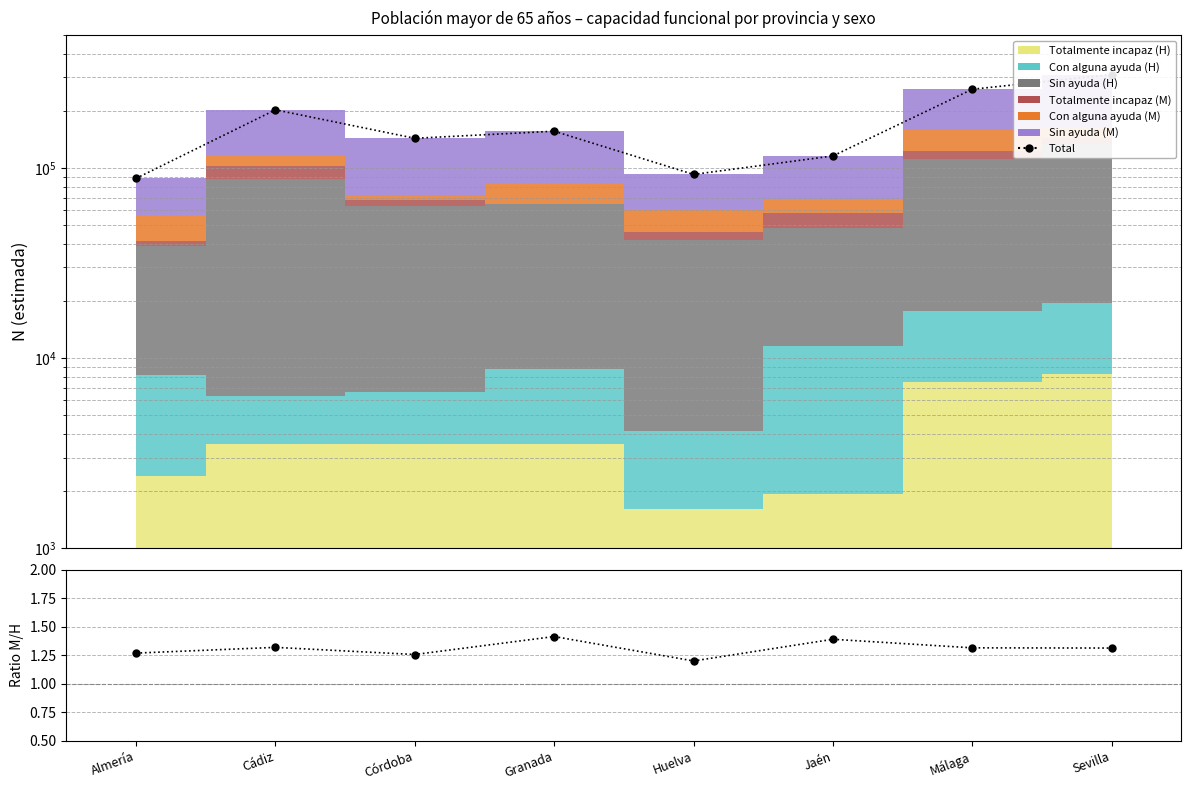

What is the difference between the Total values at Cádiz and Málaga?

57287.0